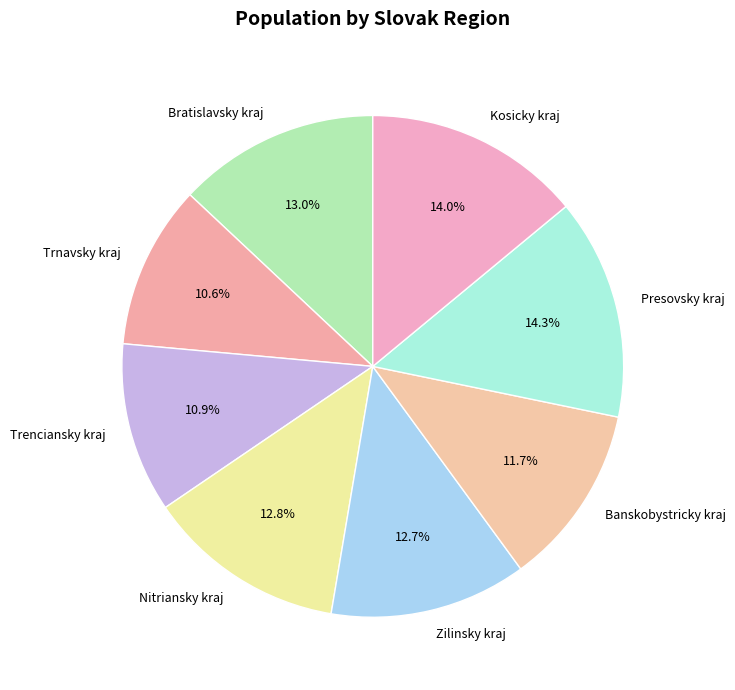

Do Trenciansky kraj and Bratislavsky kraj together represent more than half of the pie?

No